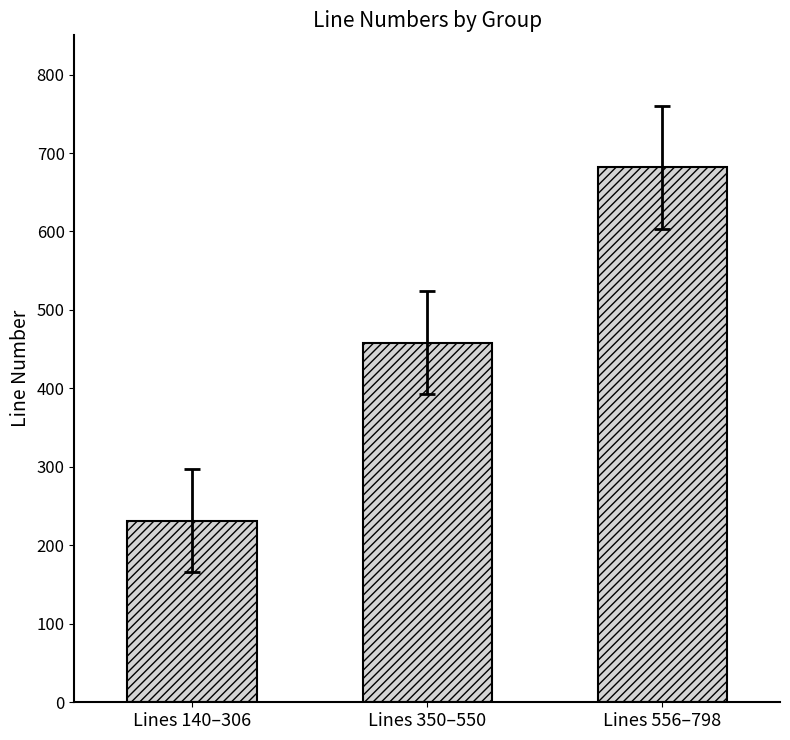

List the labels in order of value, smallest first.

Lines 140–306, Lines 350–550, Lines 556–798